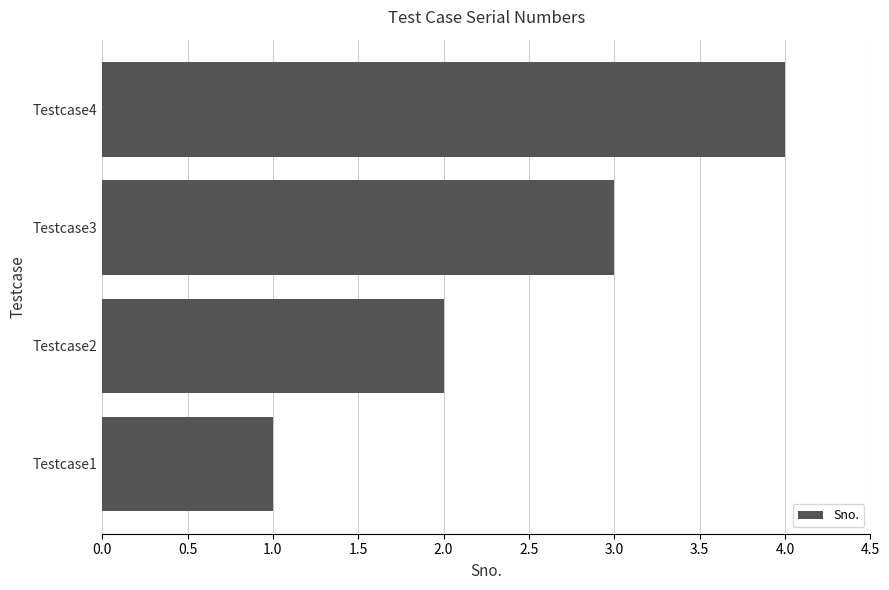

Rank the categories by value from highest to lowest.

Testcase4, Testcase3, Testcase2, Testcase1